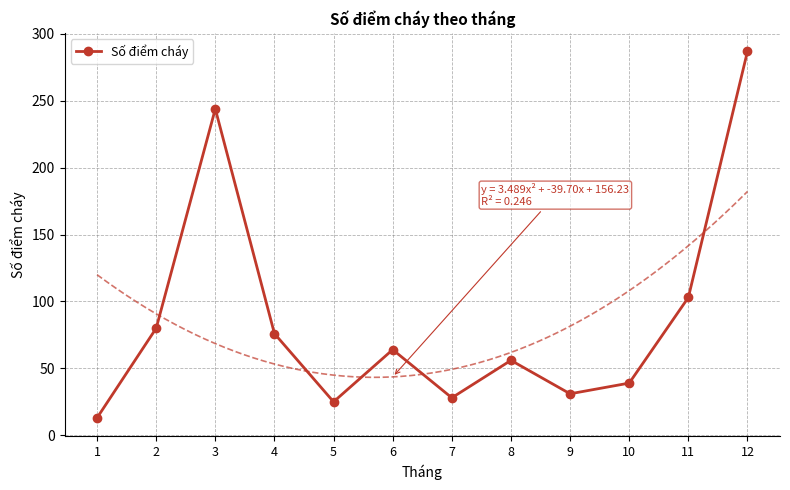

What is the change in value from 4 to 12?

+211